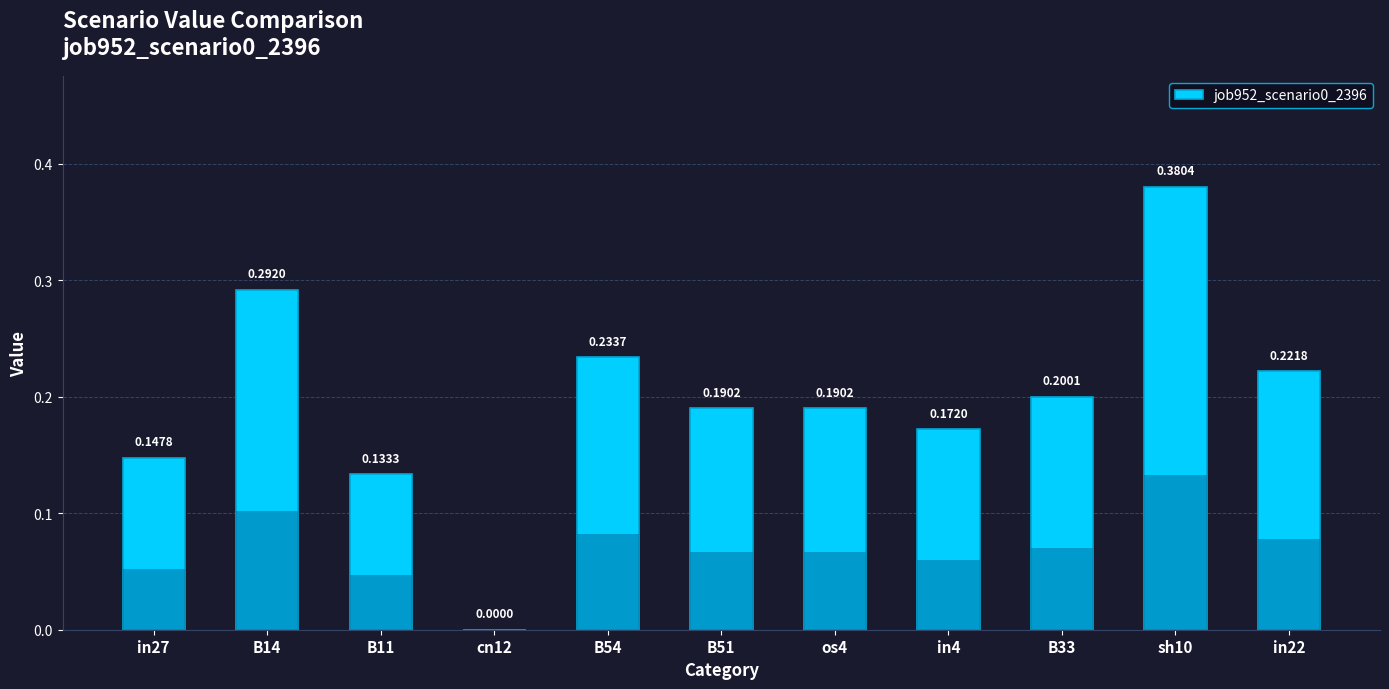

Read the value at B51.

0.2